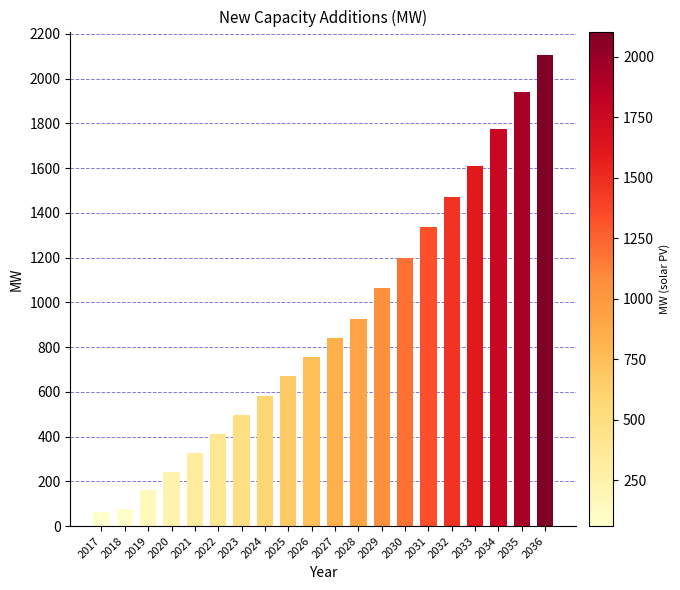

Read the value at 2022.

412.3